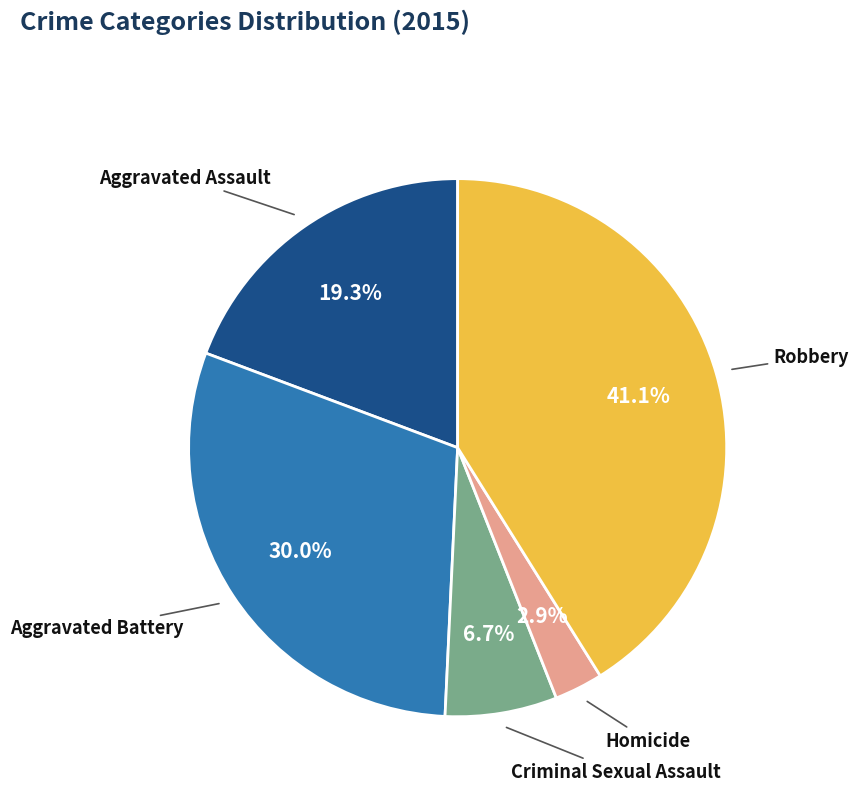

Is there any slice that represents more than half of the pie?

No